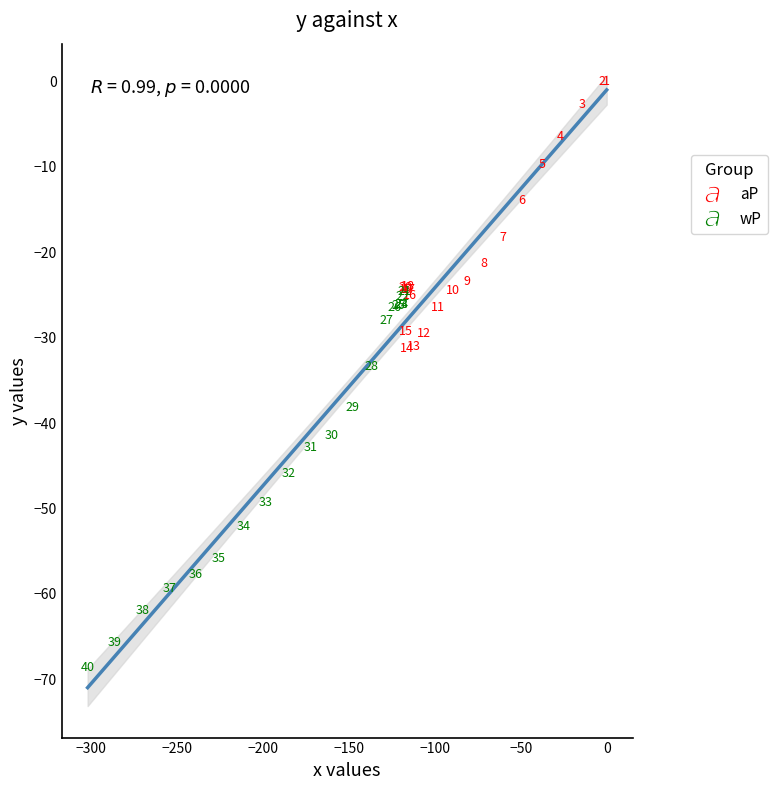

Which series has the widest spread of Y values?

wP